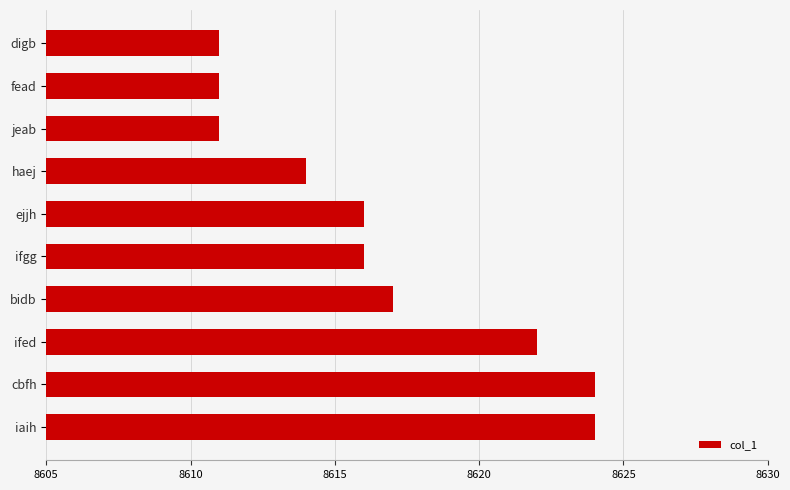

What is the label of the 1st bar from the bottom?

iaih